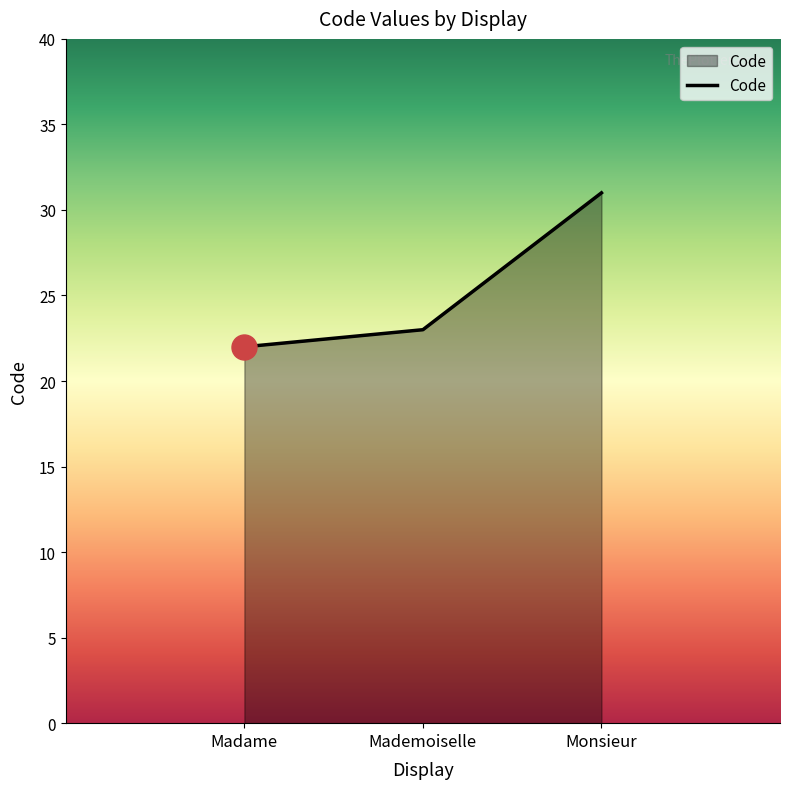

Approximately how many times larger is the value at Mademoiselle compared to Monsieur?

0.7